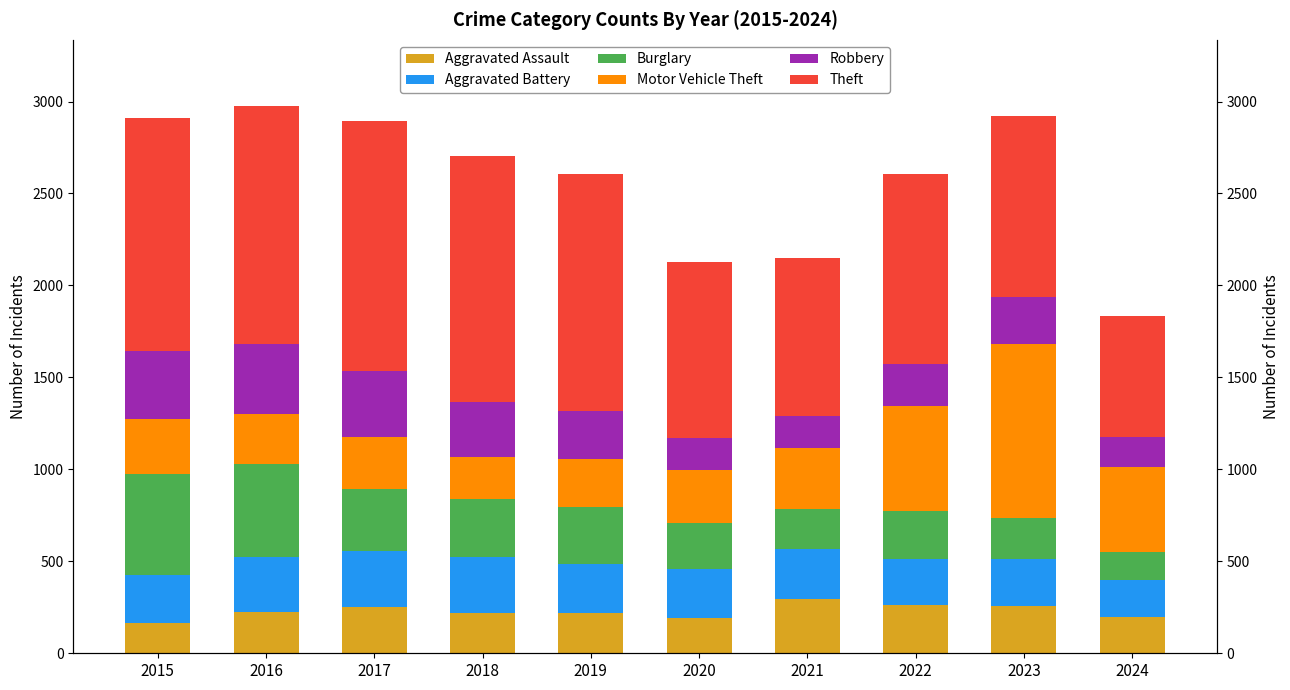

List the labels in order of Robbery value, largest first.

2016, 2015, 2017, 2018, 2019, 2023, 2022, 2021, 2020, 2024